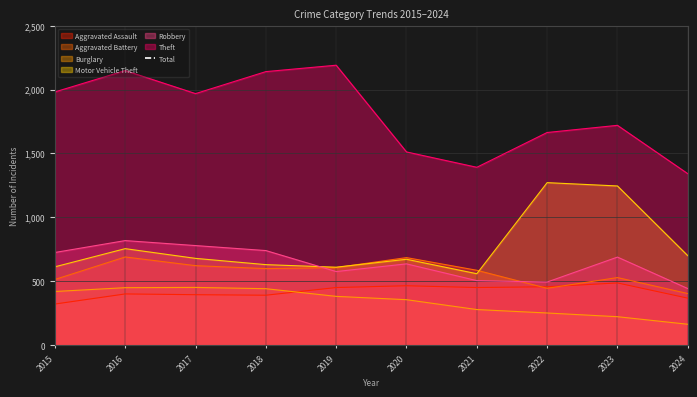

At which label is the value closest to 4516?

2020